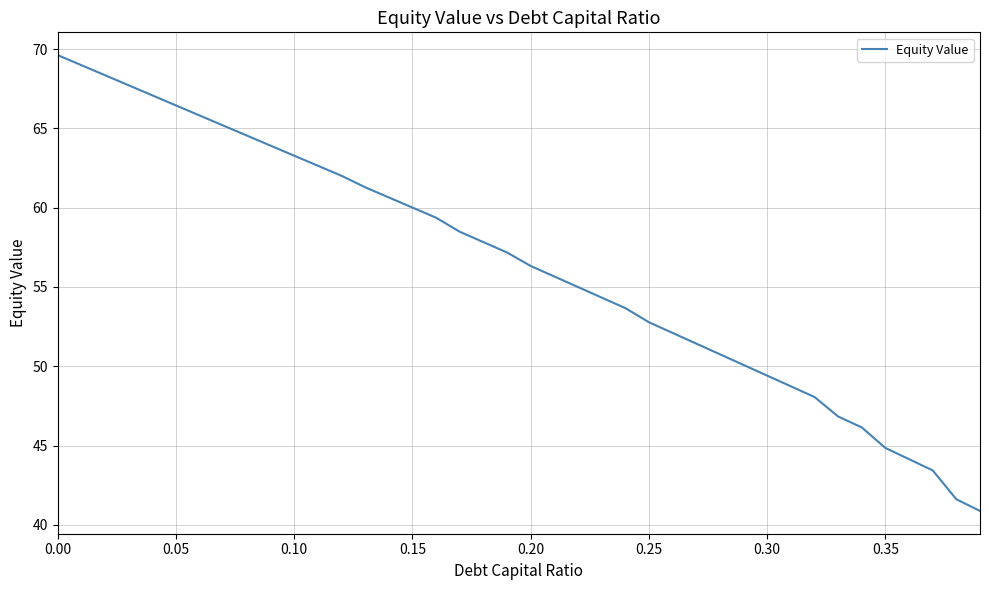

What is the difference between the maximum and minimum values?

28.7